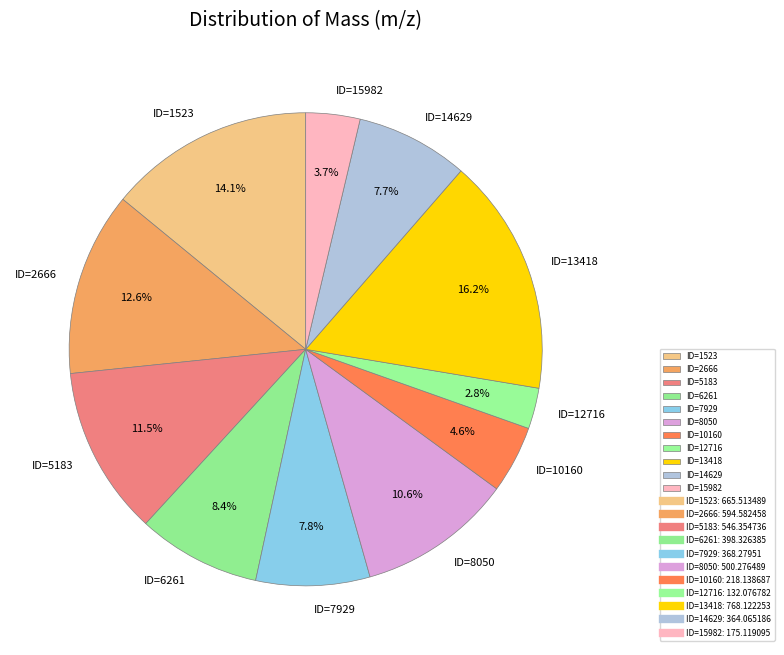

Which slice is the largest?

ID=13418